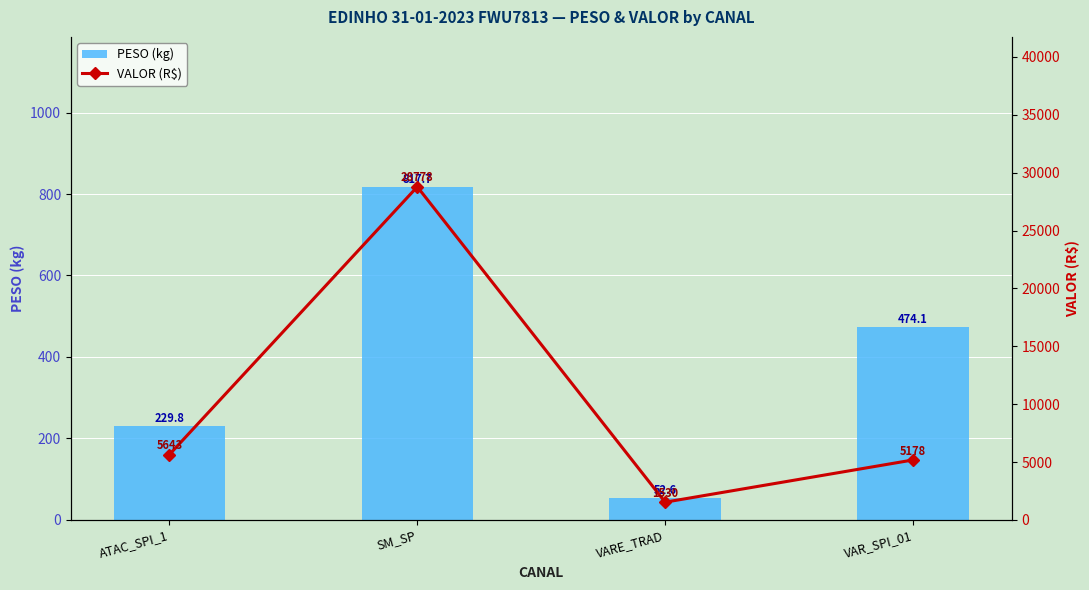

What is the sum of all VALOR (R$) values?

41129.0